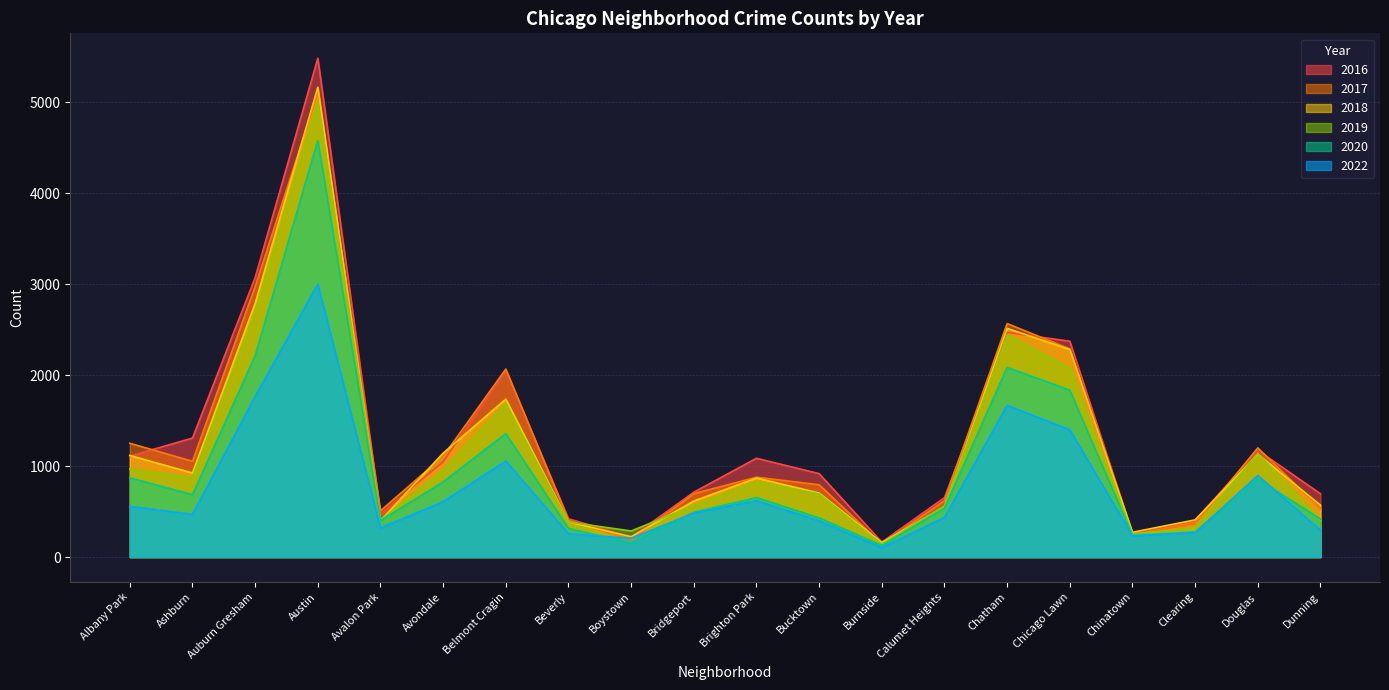

What are all the series names shown in the legend?

2016, 2017, 2018, 2019, 2020, 2022